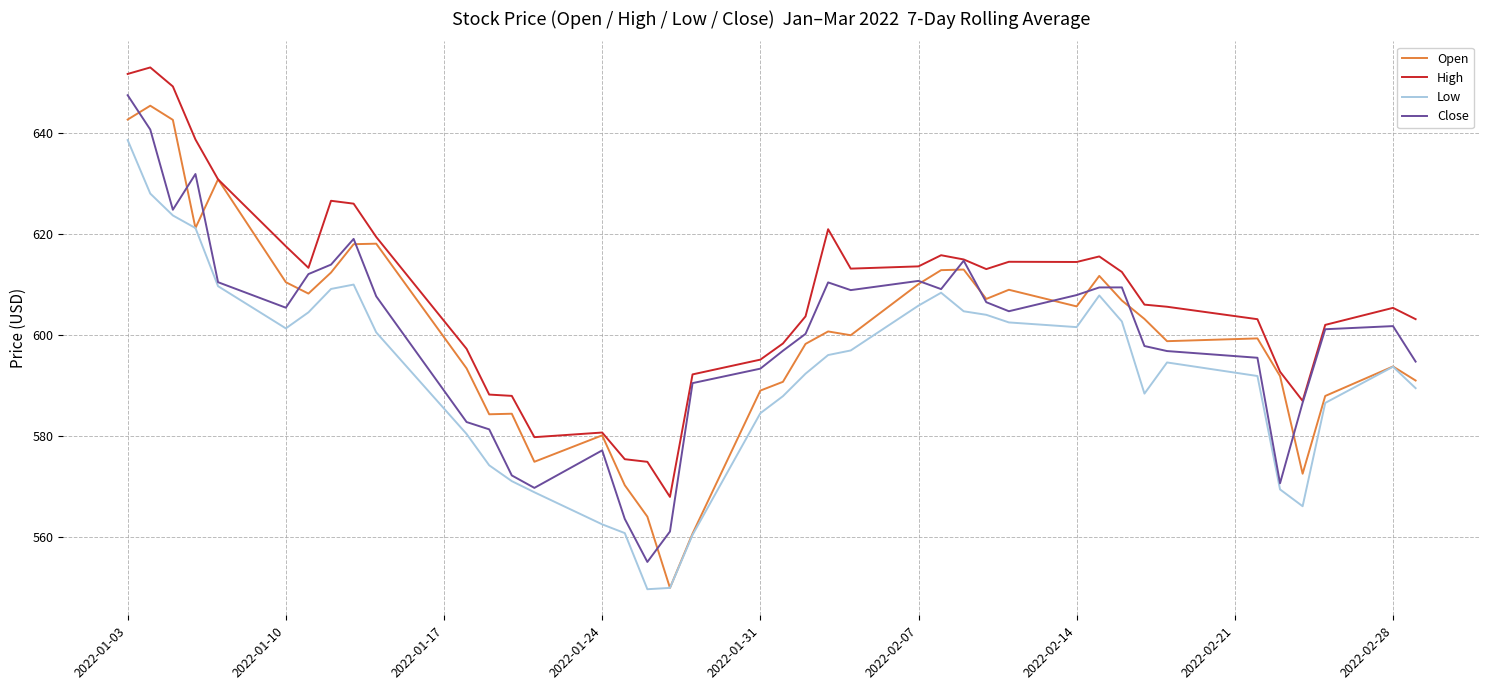

True or false: Low and High intersect in this chart.

False